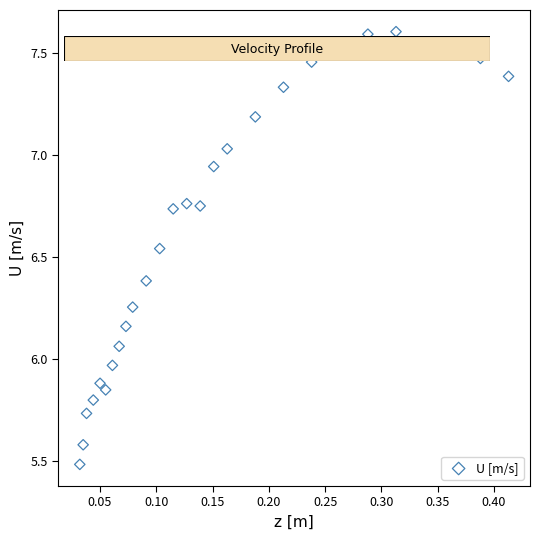

What is the range of X values (max minus min)?

0.4